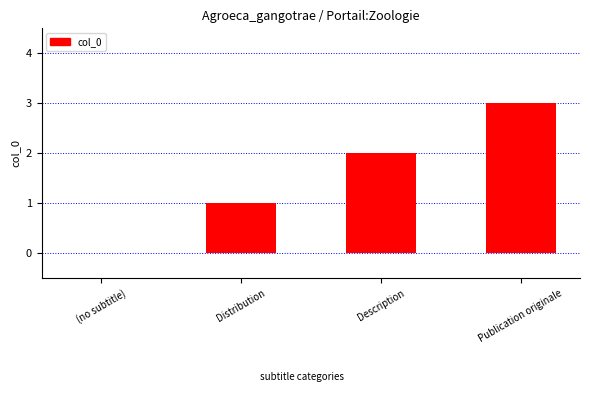

What is the greatest value displayed?

3